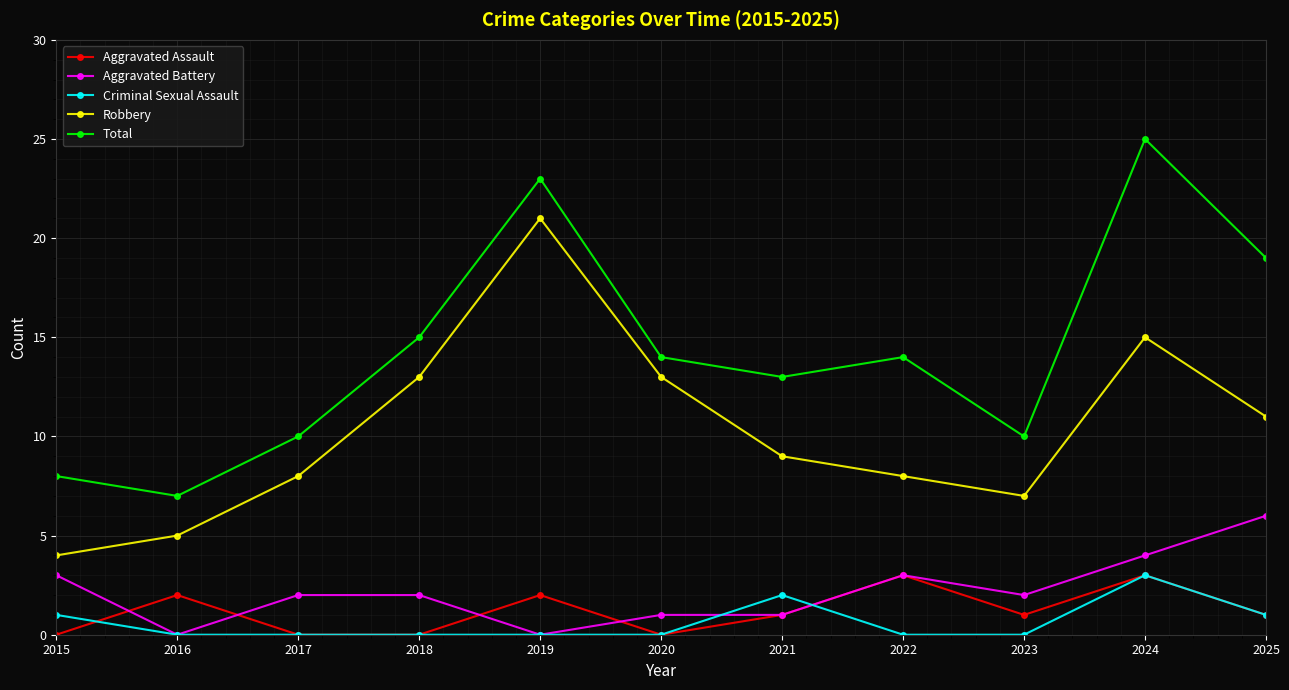

How many categories are shown in the chart?

11